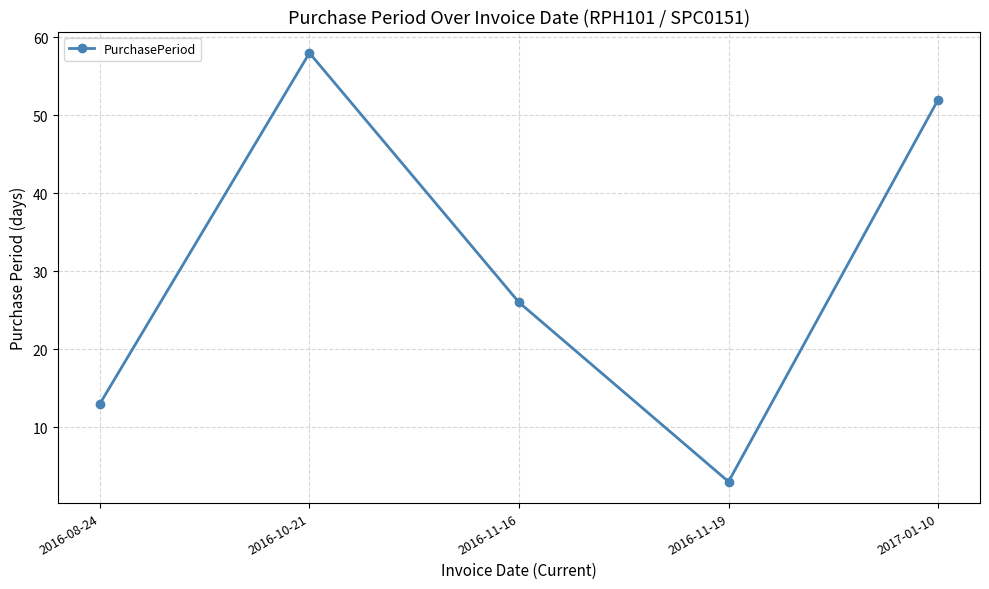

Reading left to right, list all the values displayed in this chart.

13	58	26	3	52